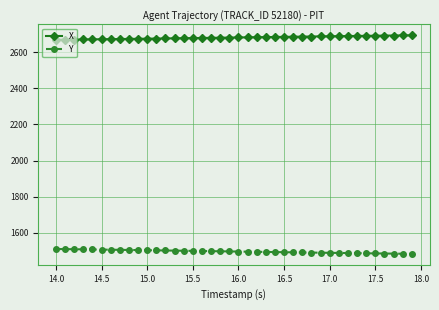

What is the value of the Y point at the 25th from the left?

1492.9